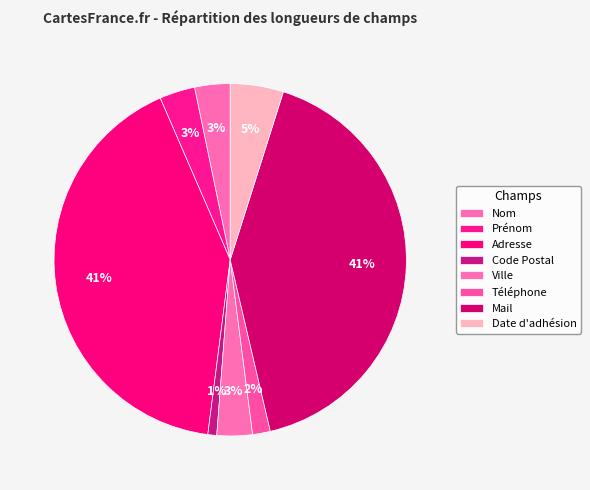

How many segments does this pie chart have?

8